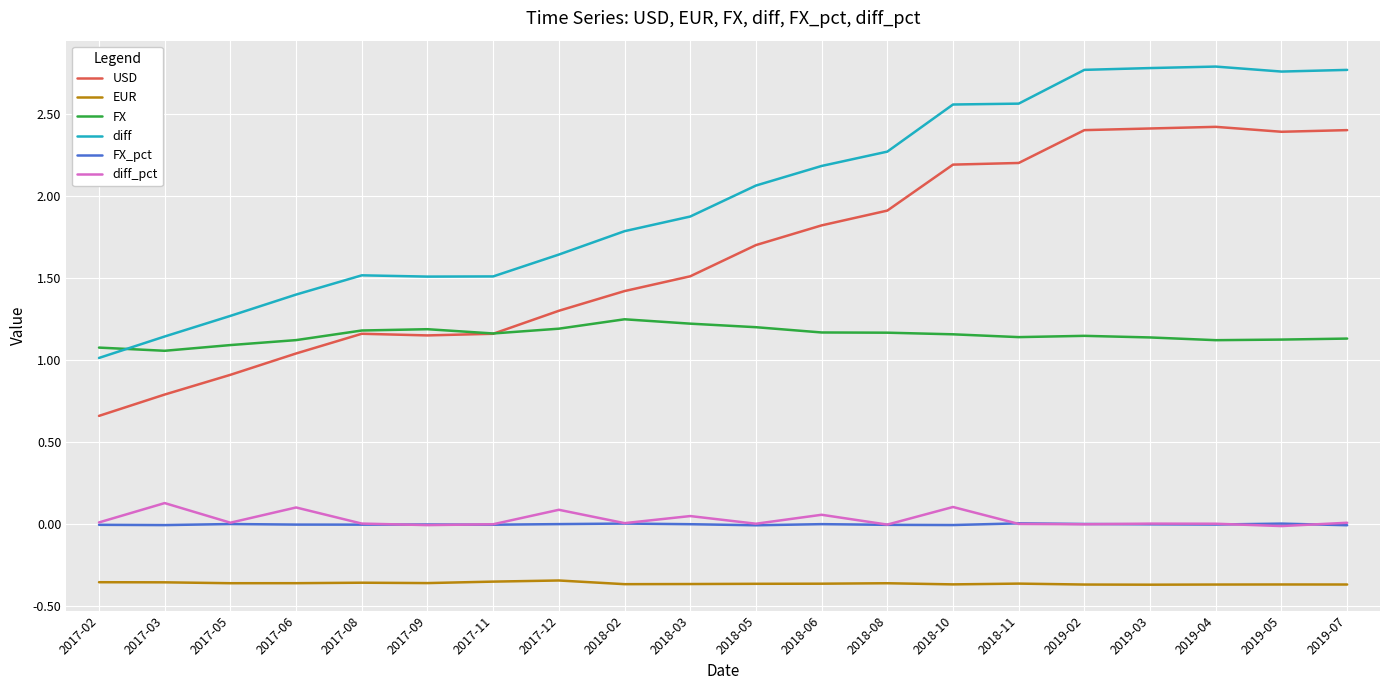

Which series has the largest range (max minus min)?

diff